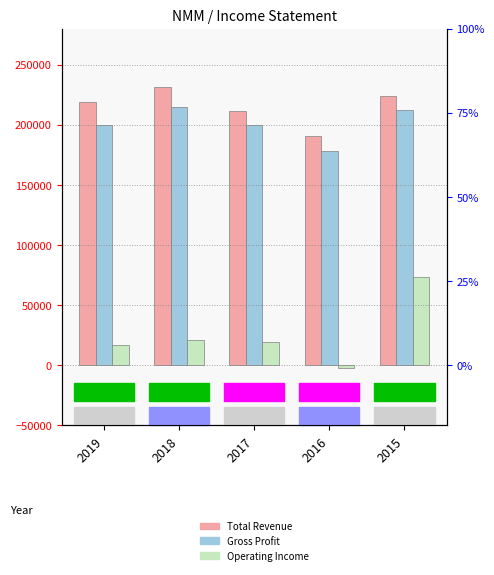

List the labels in order of Gross Profit value, smallest first.

2016, 2019, 2017, 2015, 2018